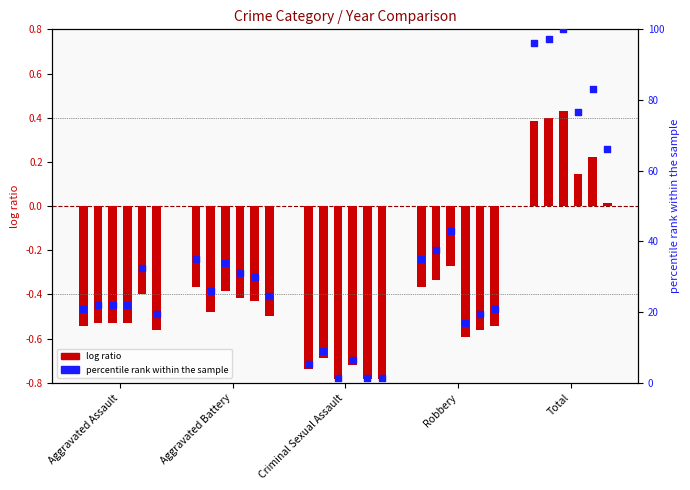

Is the value of 2016 at Aggravated Assault greater than the value of 2017 at Criminal Sexual Assault?

Yes